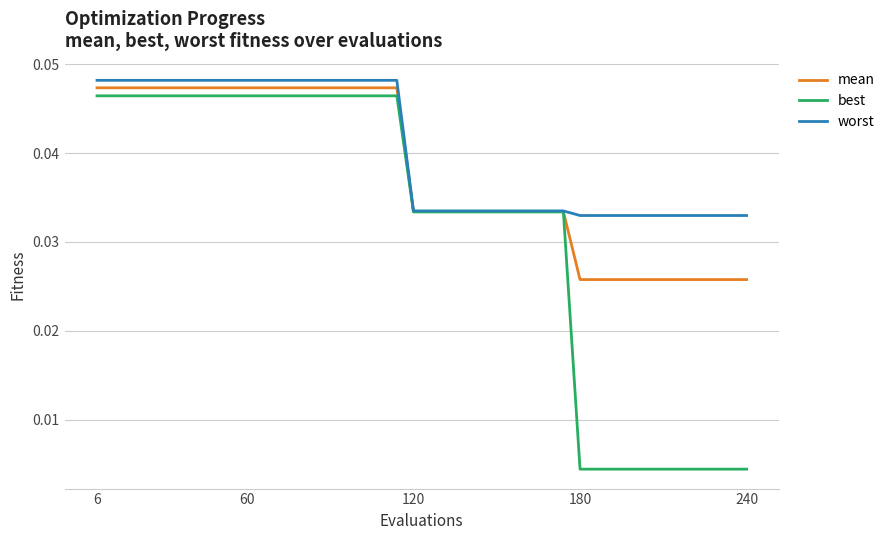

Which series has the largest range (max minus min)?

best